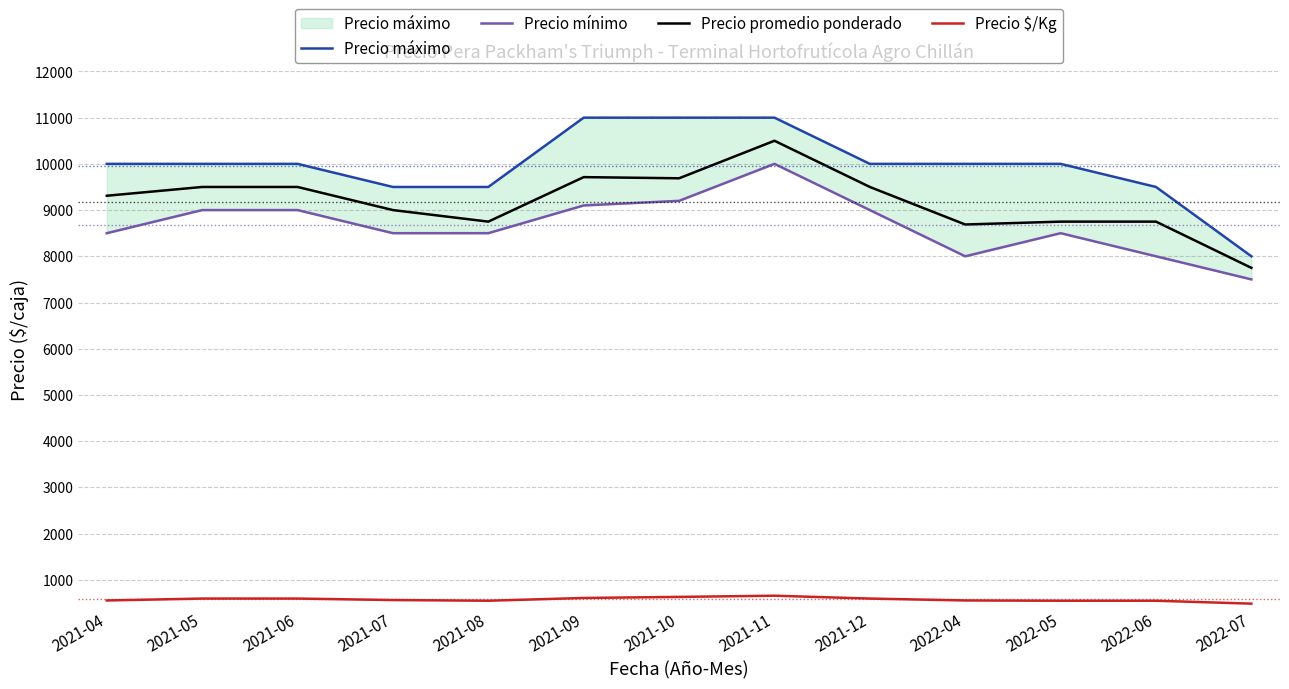

List the labels in order of Precio $/Kg value, smallest first.

2022-07, 2021-08, 2022-05, 2022-06, 2021-04, 2022-04, 2021-07, 2021-05, 2021-06, 2021-12, 2021-09, 2021-10, 2021-11